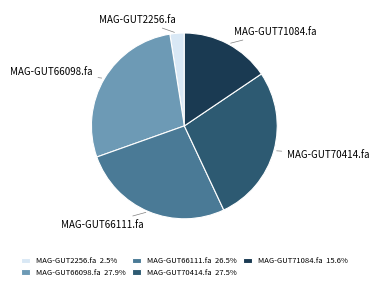

Which has a higher value, MAG-GUT66098.fa or MAG-GUT71084.fa?

MAG-GUT66098.fa